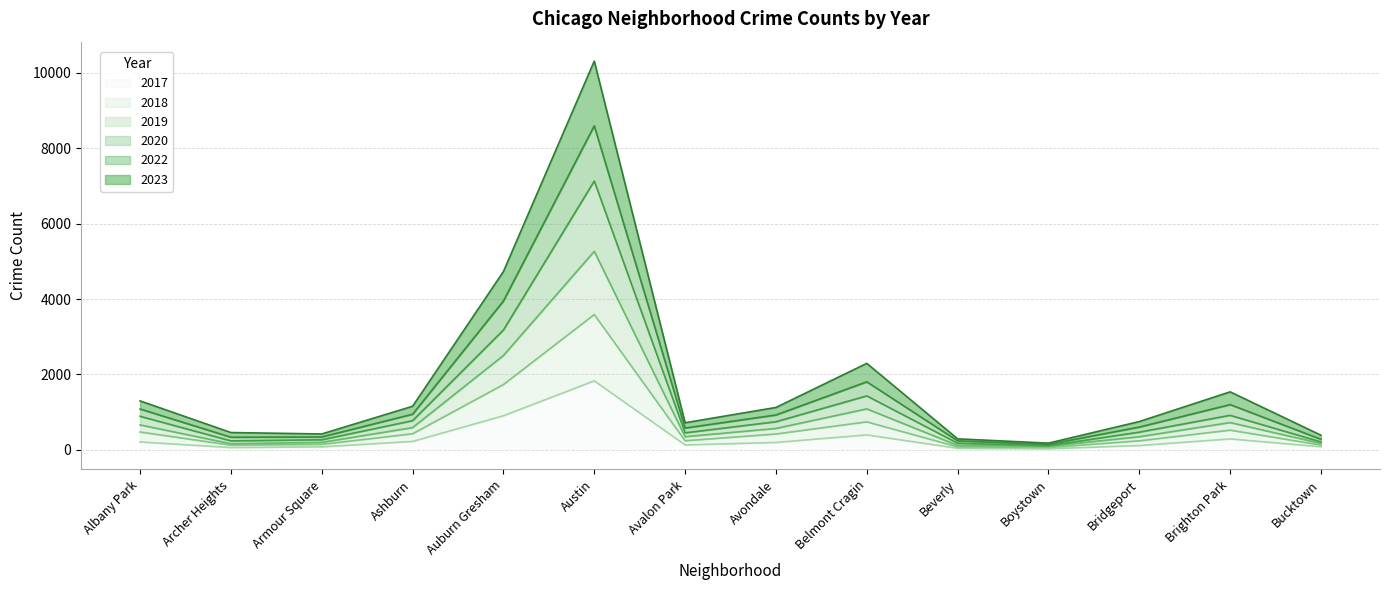

At which category is the sum across all series the highest?

Austin